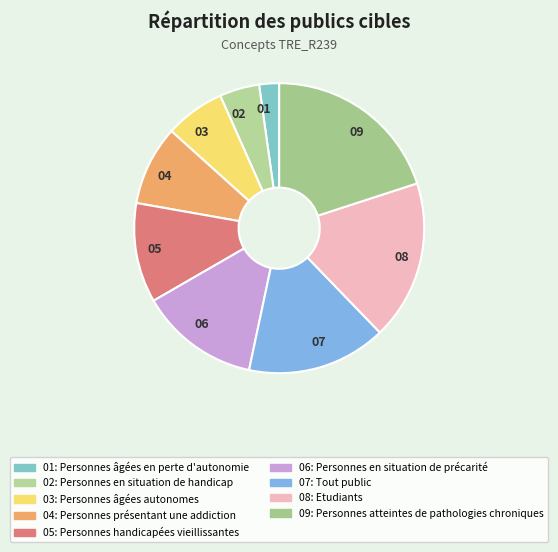

Does any single category account for the majority?

No